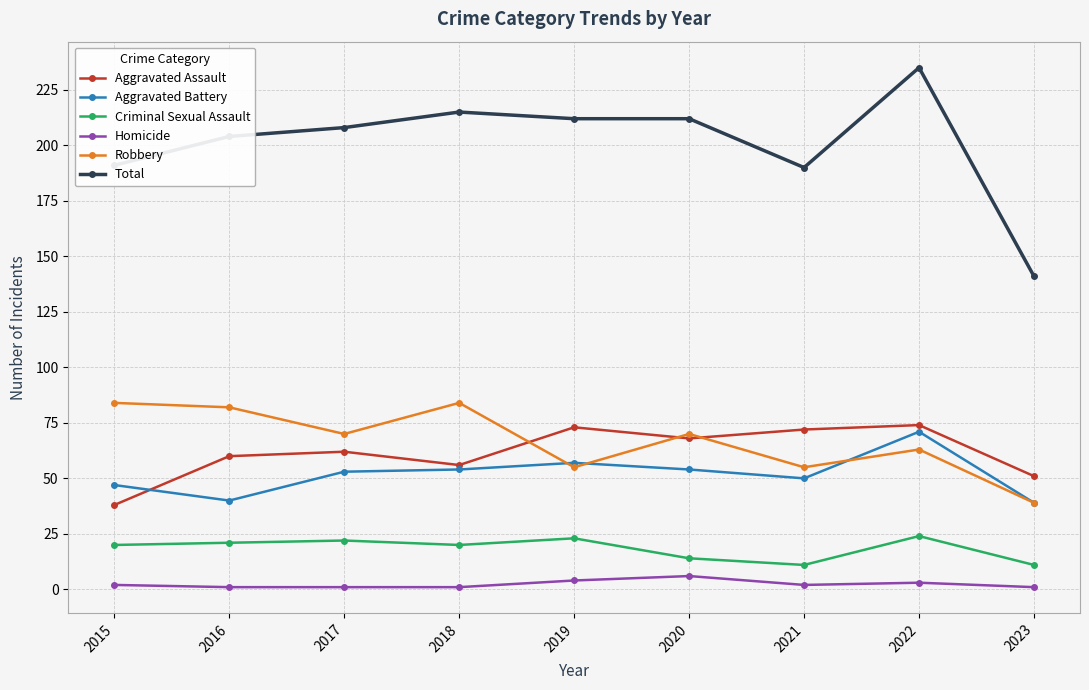

What is the difference between the second highest and second lowest values in the Homicide series?

3